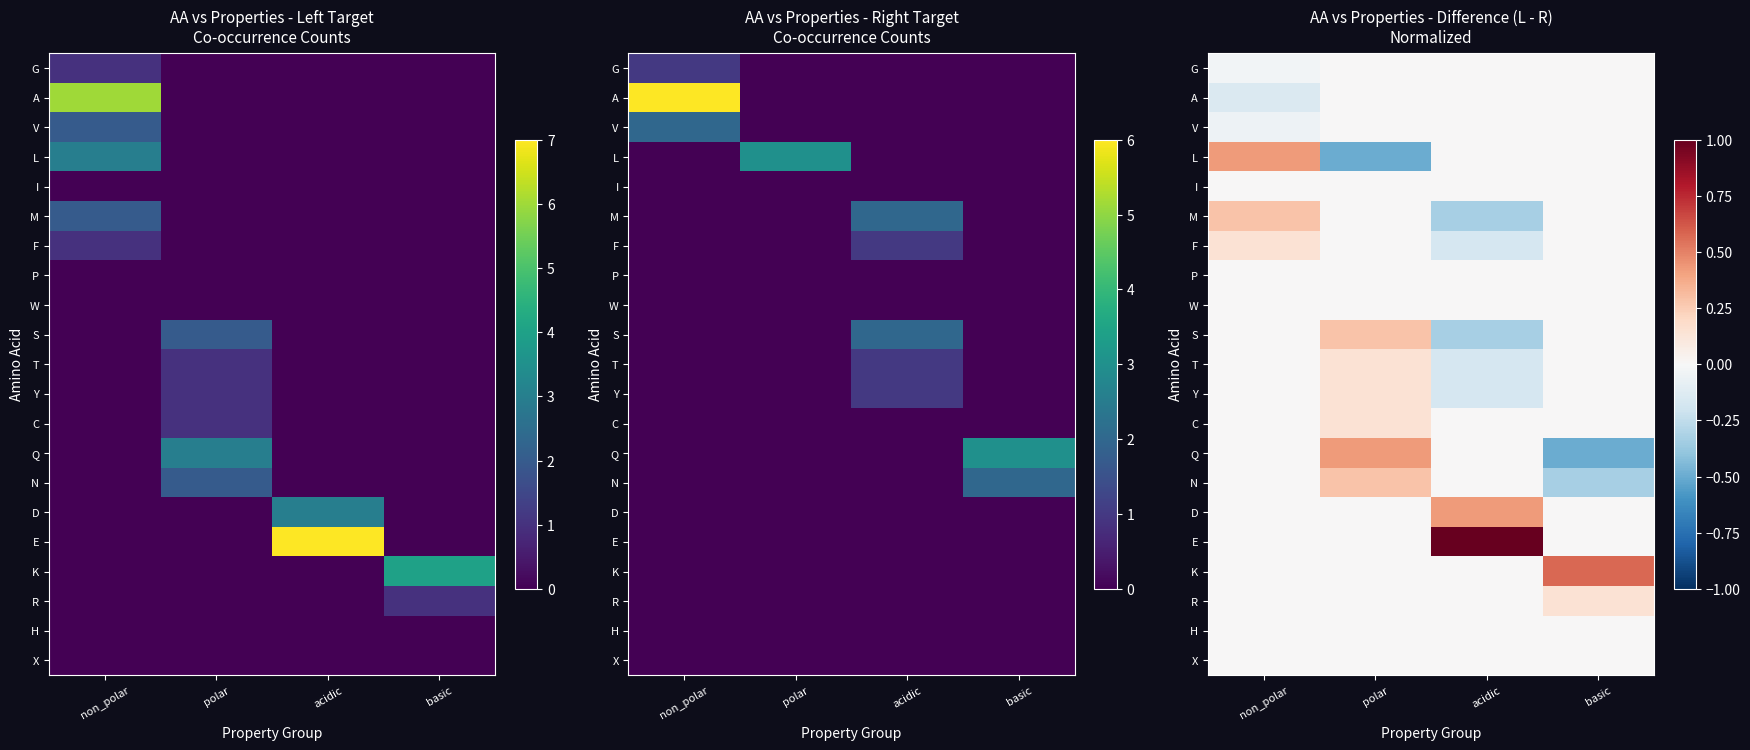

What is the difference between the highest and lowest values at basic?

1.1